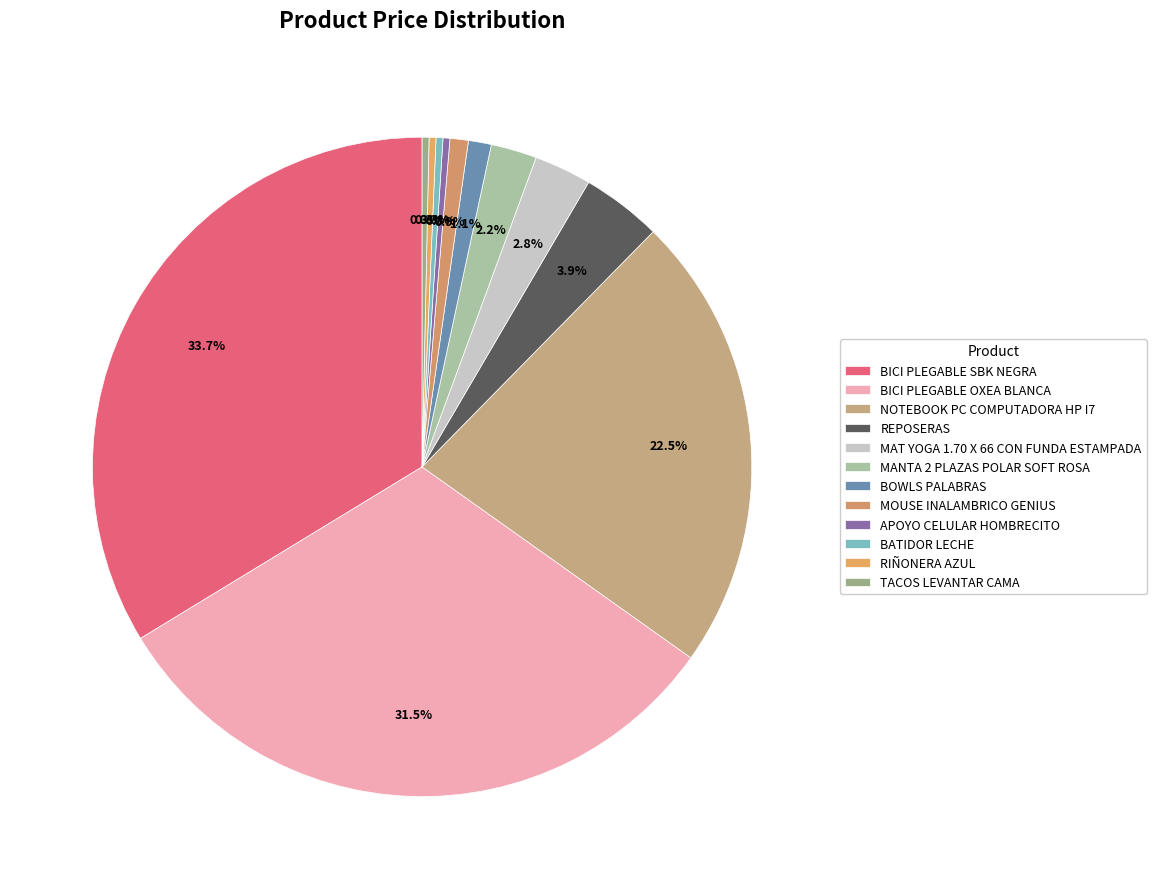

To the nearest percent, what is the difference between the largest and smallest slice percentages?

33%